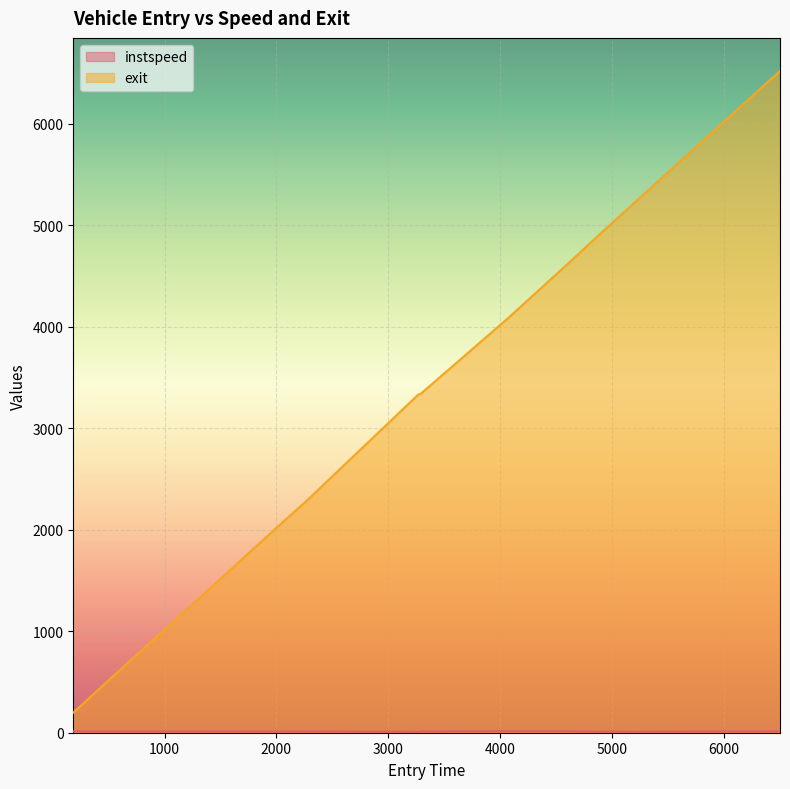

Where does the exit series first go above 3333?

3271.534148334112